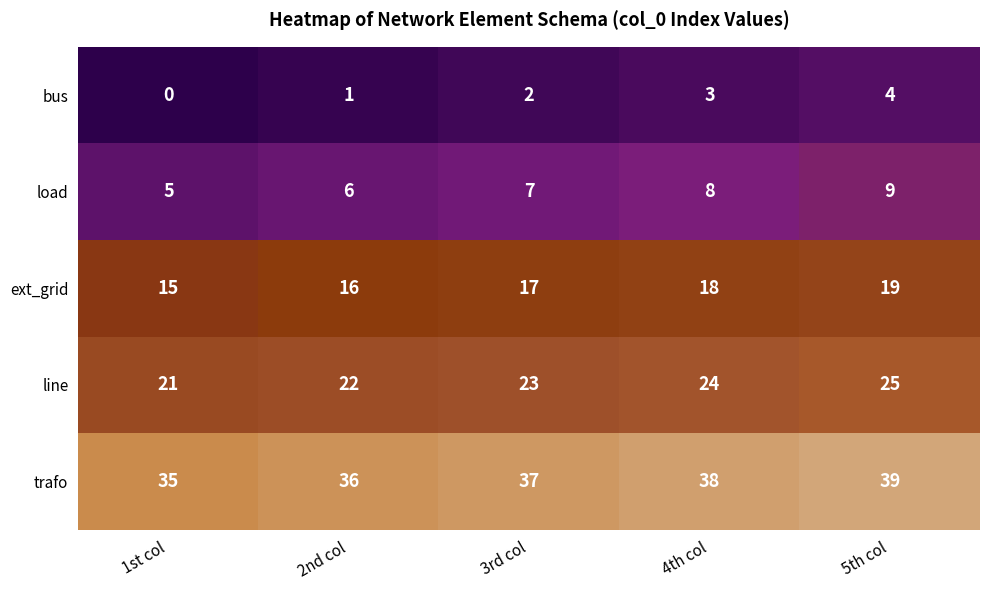

At which label does load reach its minimum?

1st col